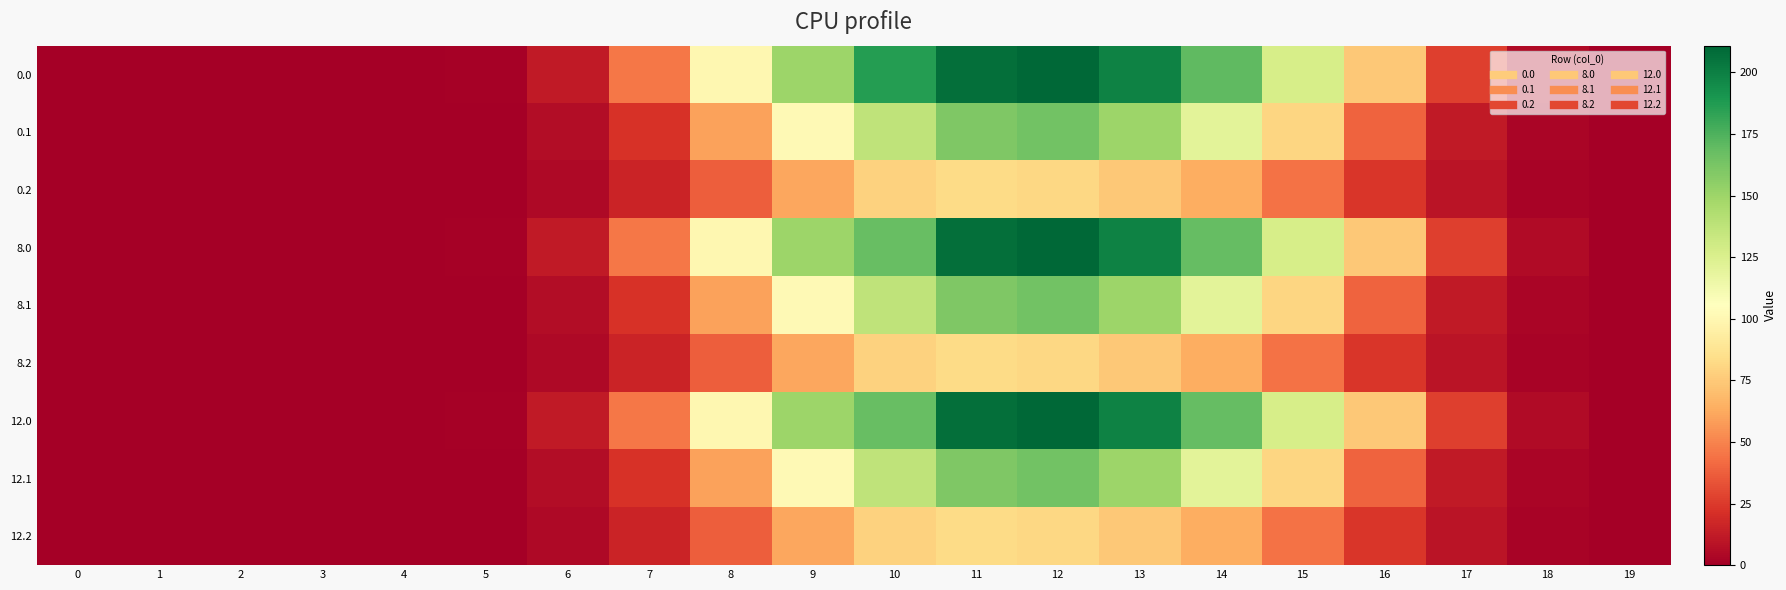

What is the maximum value shown in the chart?

210.9